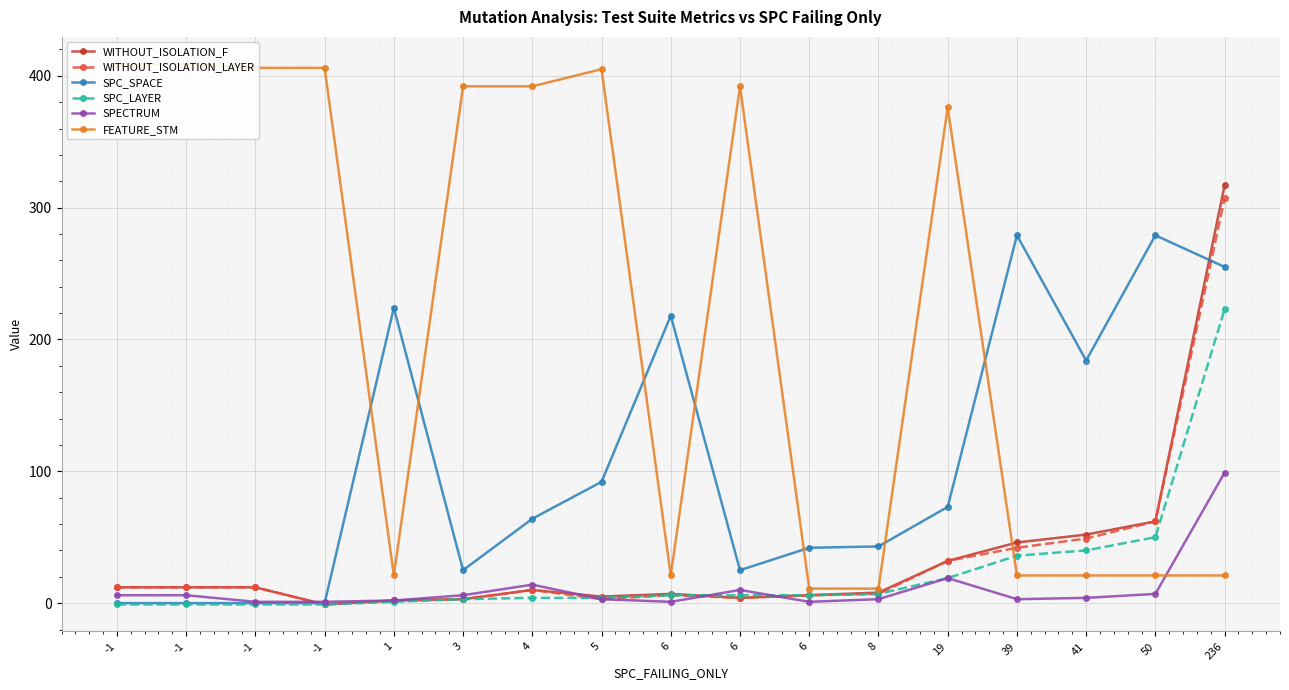

Which series has the largest range (max minus min)?

FEATURE_STM